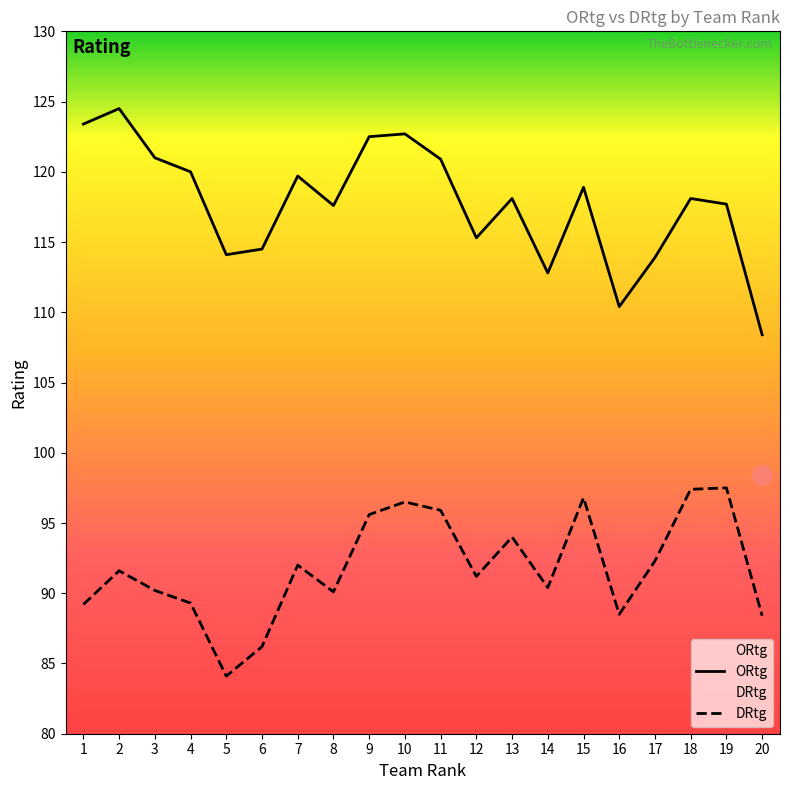

Is it true that ORtg equals 121.0 at 3?

True